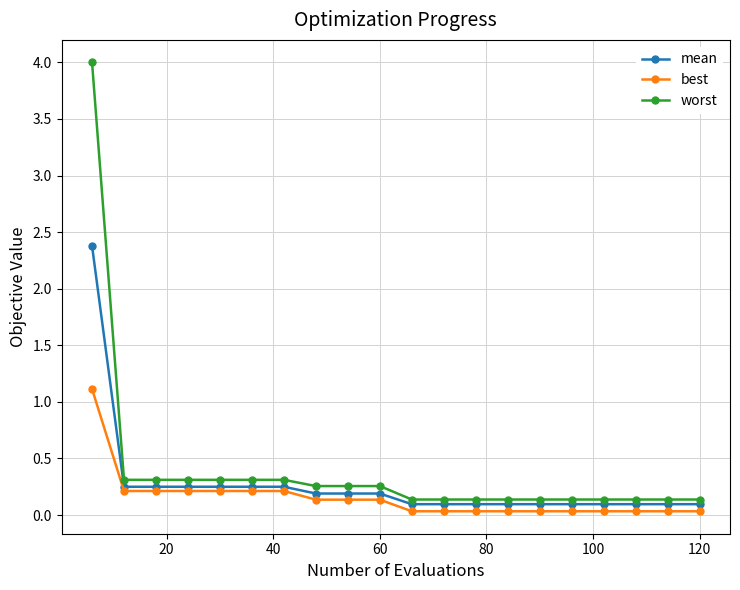

What is the maximum value for mean?

2.4